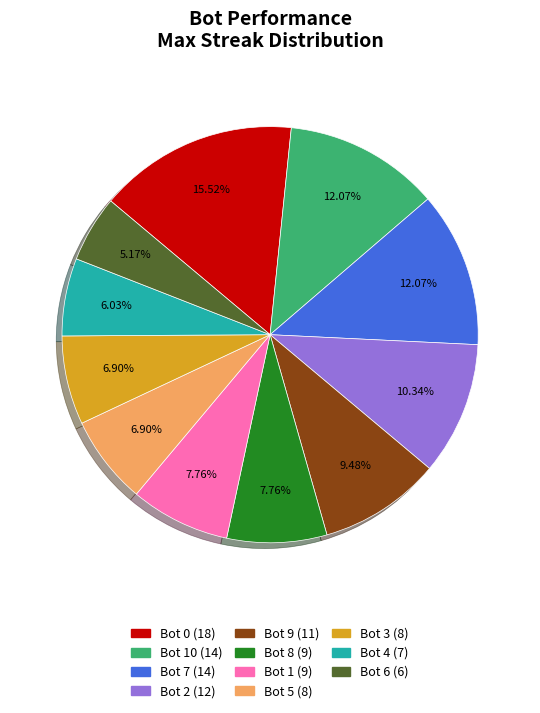

Count the number of slices in the pie.

11